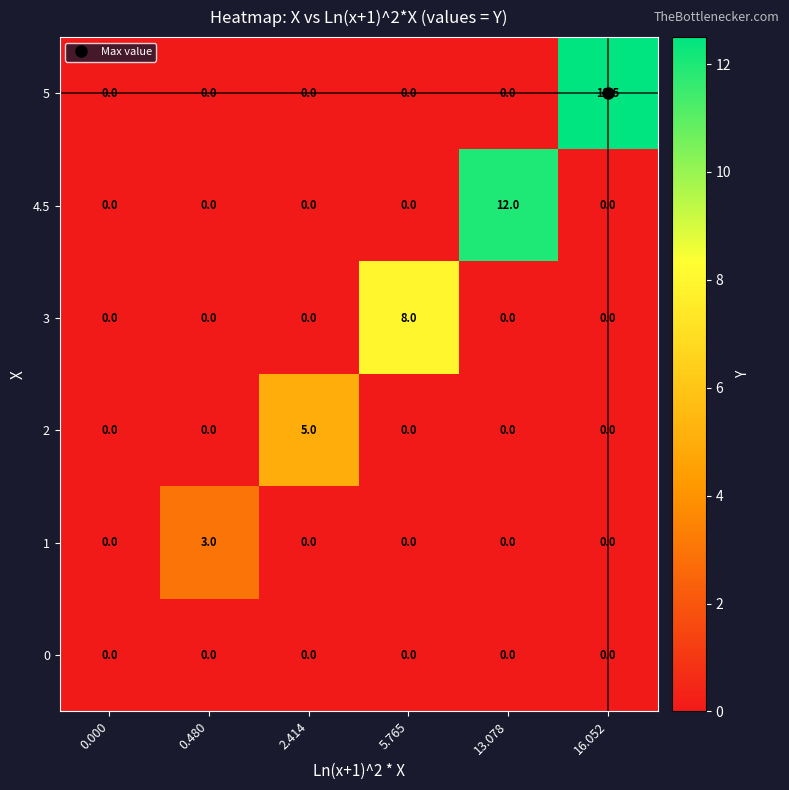

At which category does the chart reach its peak across all series?

16.052